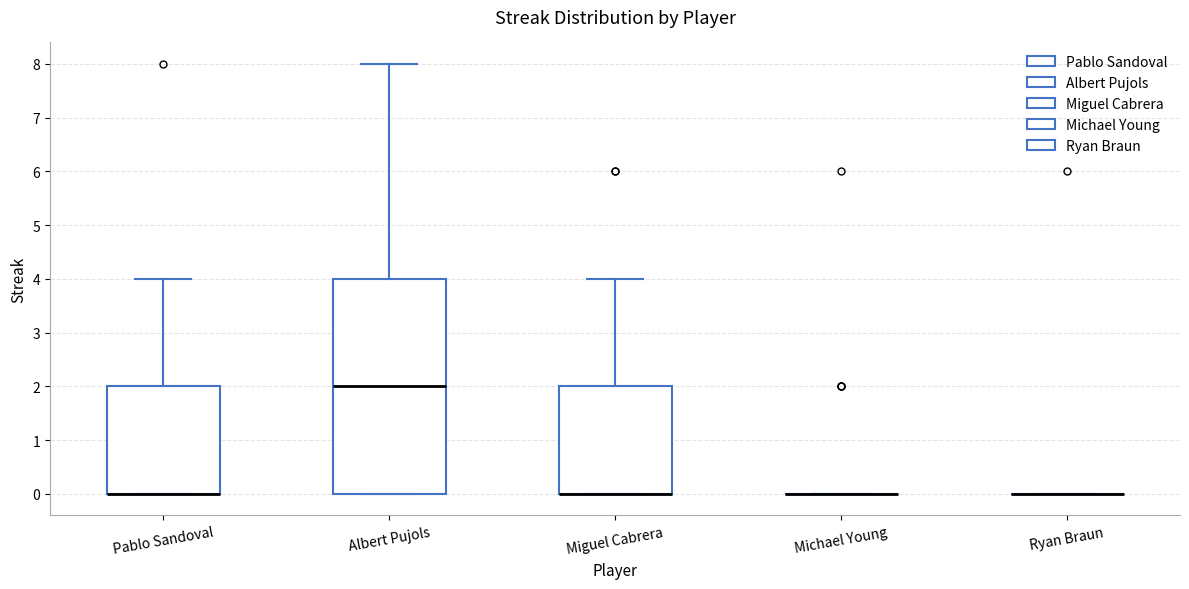

Which box is the tallest, from its lower edge to its upper edge?

Albert Pujols